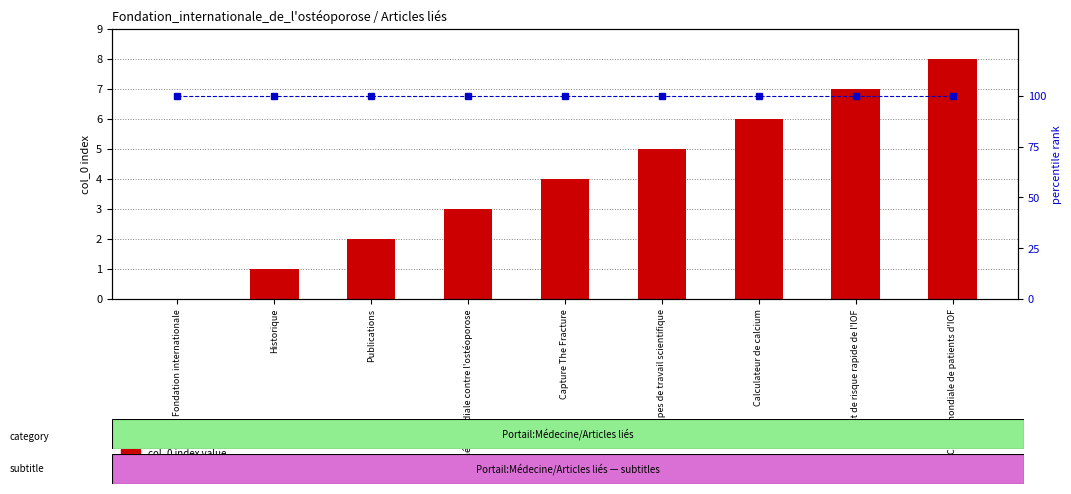

At which label is percentile rank closest to 100?

La Fondation internationale